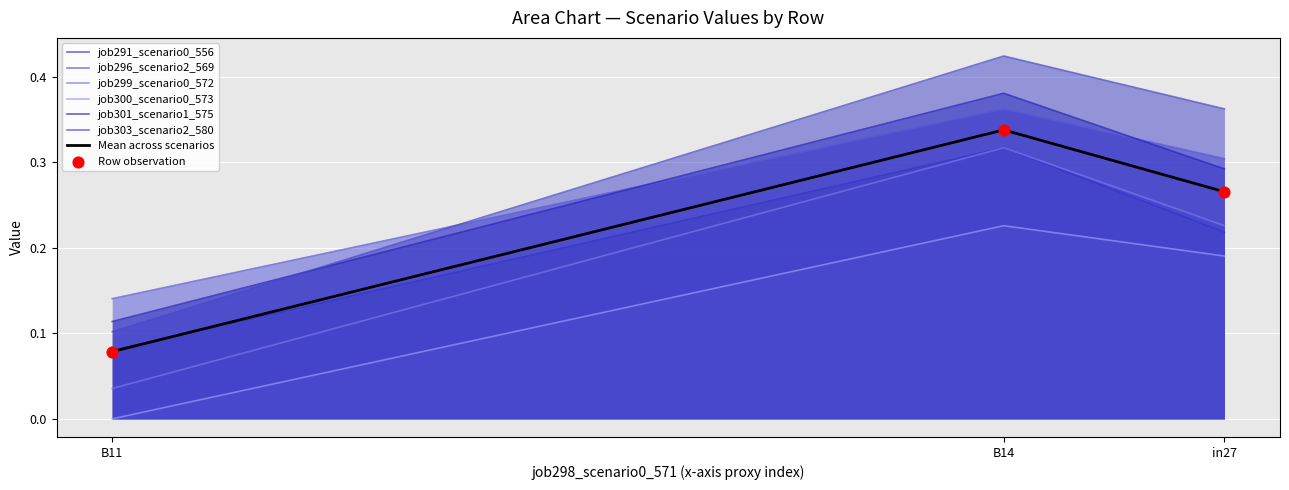

At how many categories does at least one series exceed 0?

3